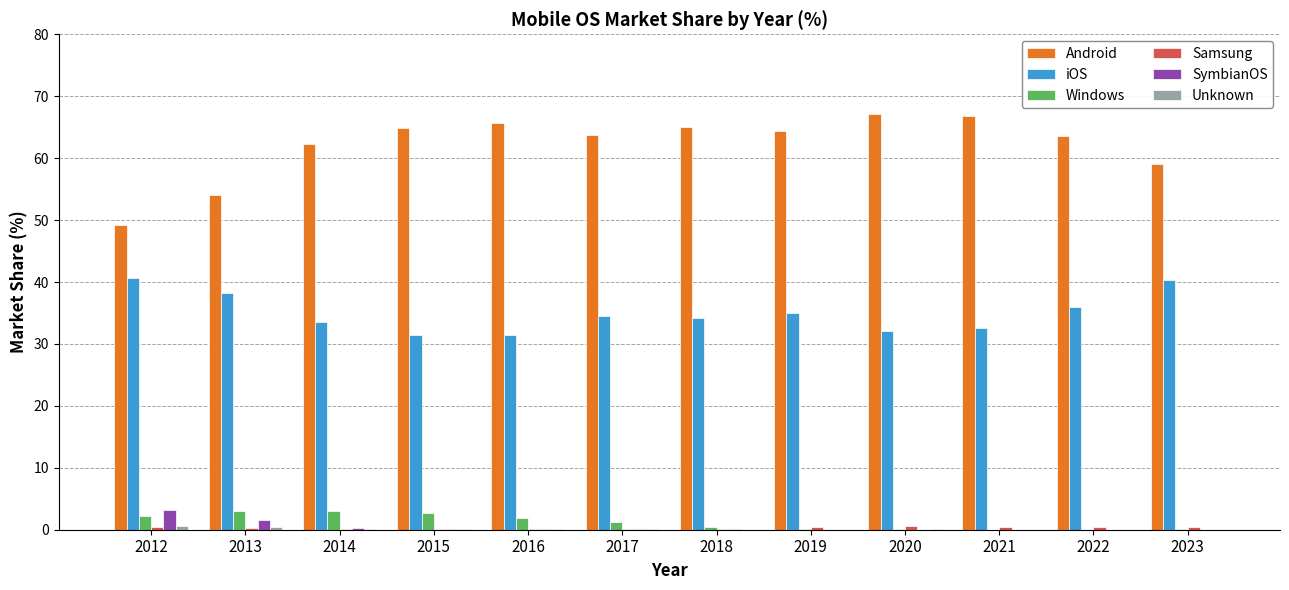

The value of iOS at 2017 is 34.4. True or false?

True